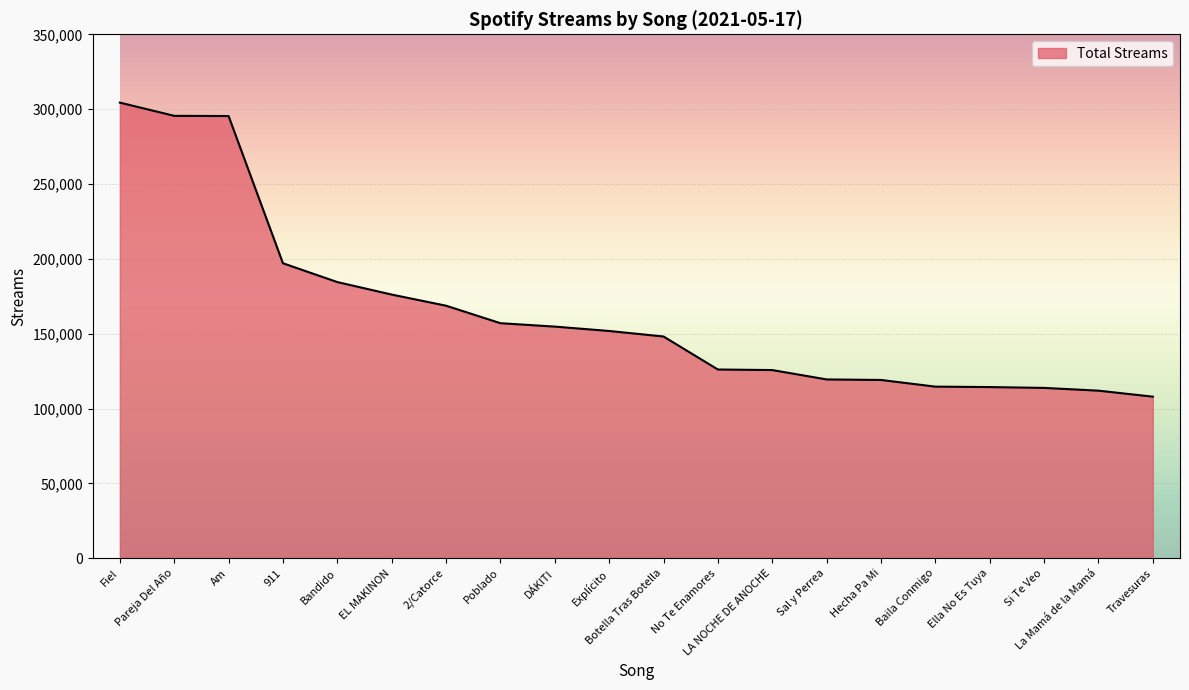

What is the change in value from Ella No Es Tuya to Si Te Veo?

-556